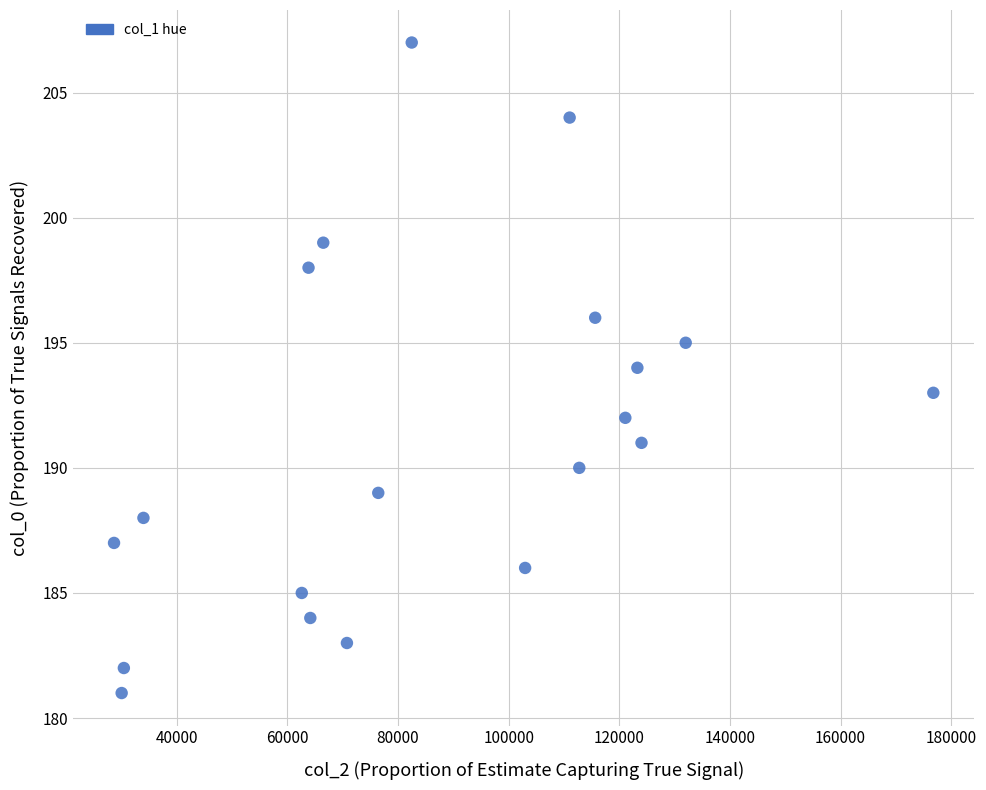

What is the range of X values (max minus min)?

148117